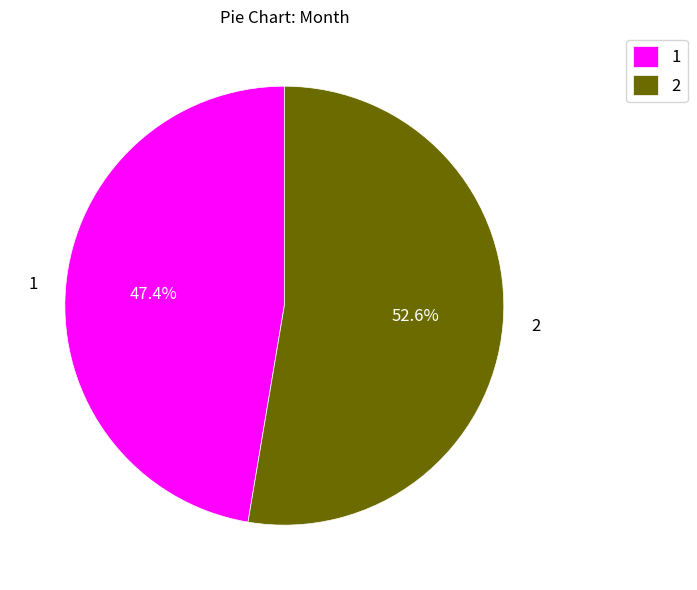

What percentage do 1 and 2 together represent?

100.0%